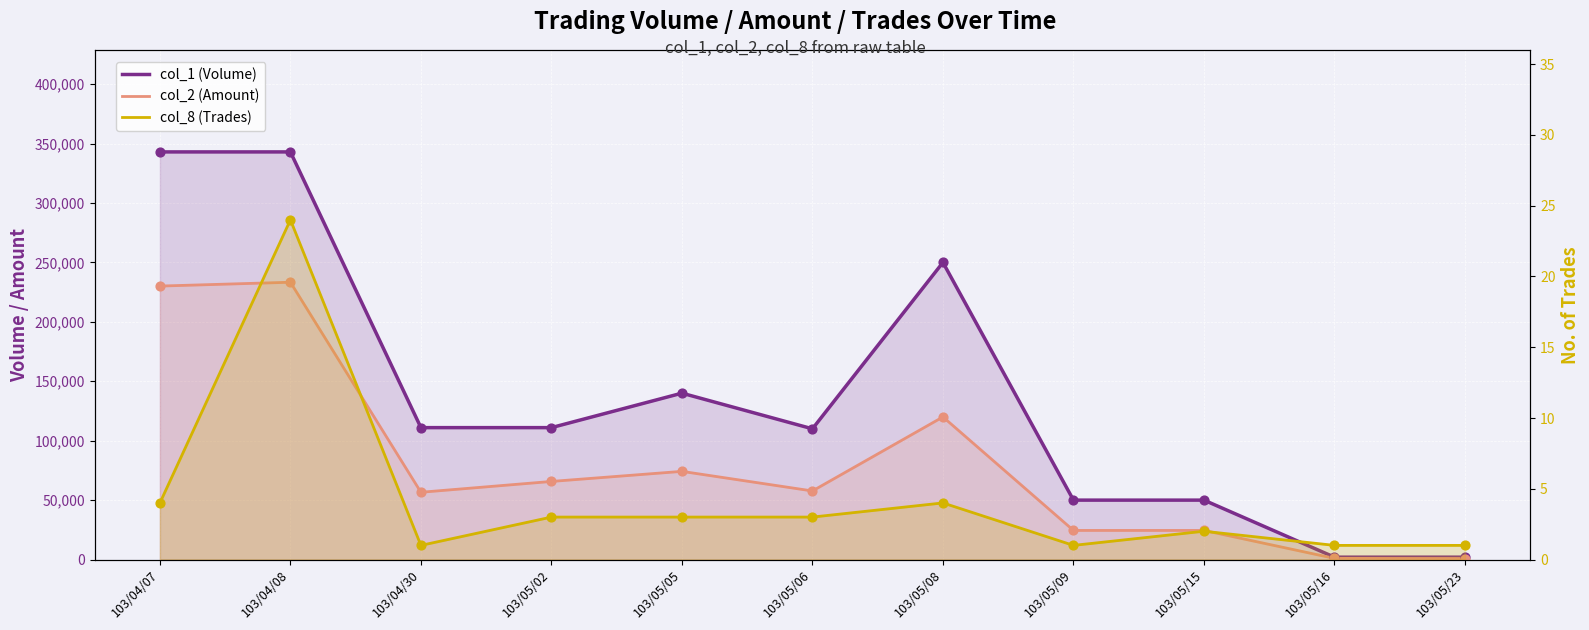

Is the value of col_2 (Amount) at 103/04/30 greater than the value of col_1 (Volume) at 103/05/23?

Yes